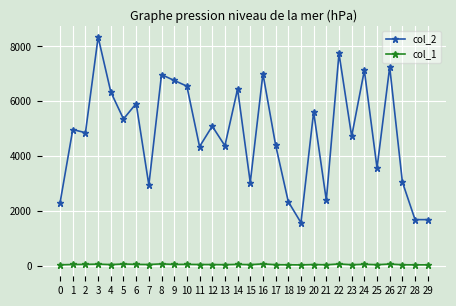

True or false: col_2 and col_1 cross at least once.

False